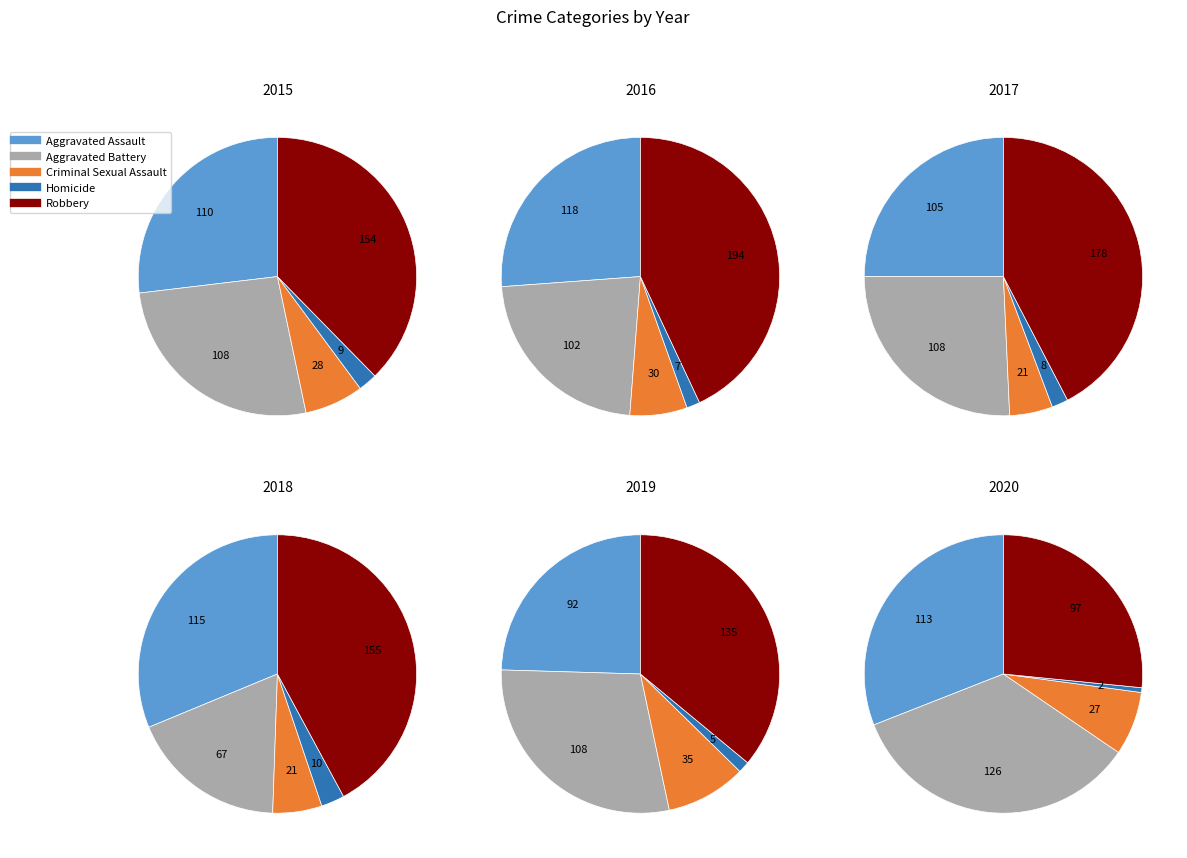

Do Criminal Sexual Assault and Aggravated Battery together represent more than half of the pie?

No